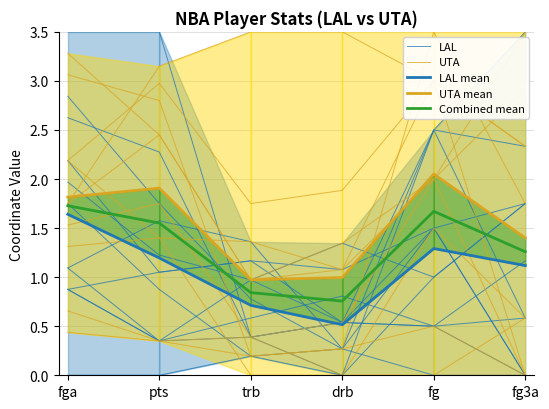

Rank the series by their maximum value, from lowest to highest.

LAL mean, Combined mean, UTA mean, UTA, LAL